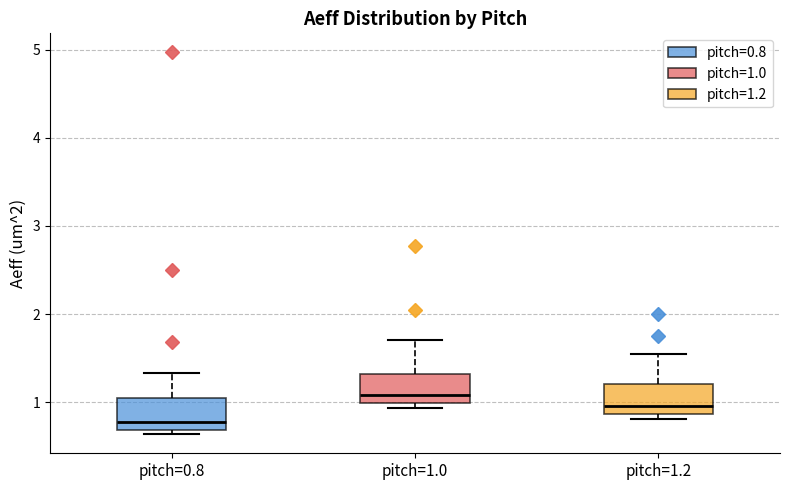

Which box's median line is the highest?

pitch=1.0